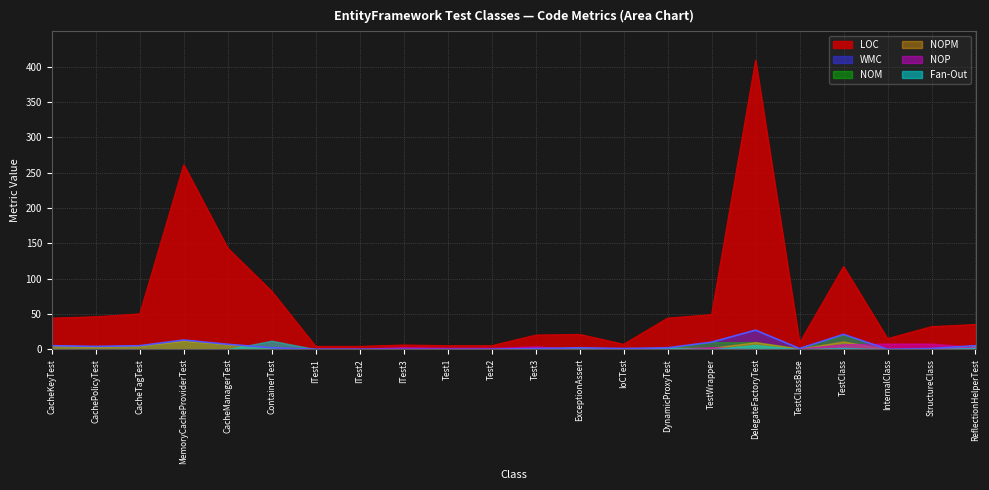

At which label does NOPM first exceed 2?

CacheKeyTest